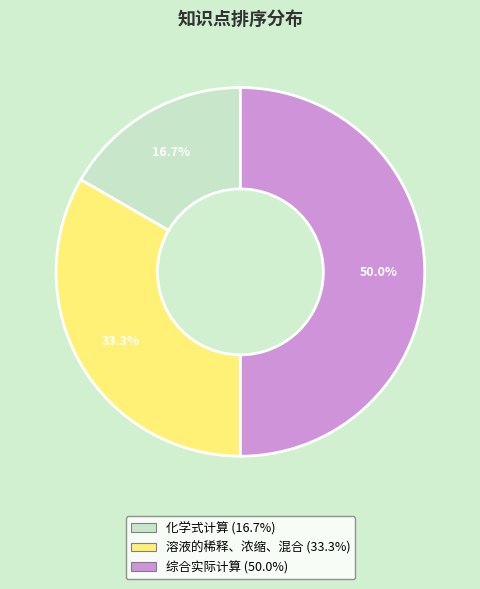

Count the number of slices in the pie.

3